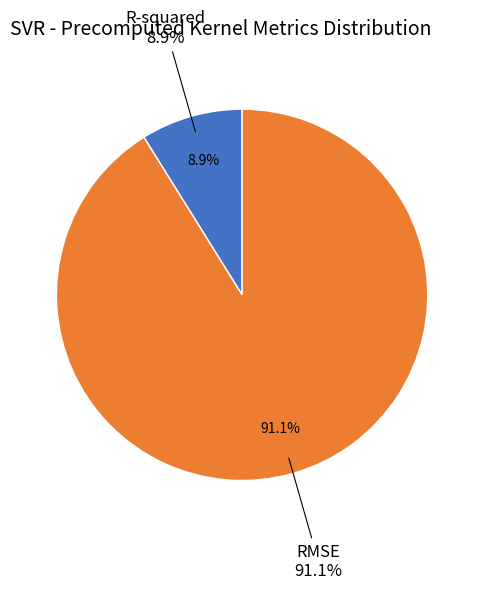

Which slice is the smallest?

R-squared